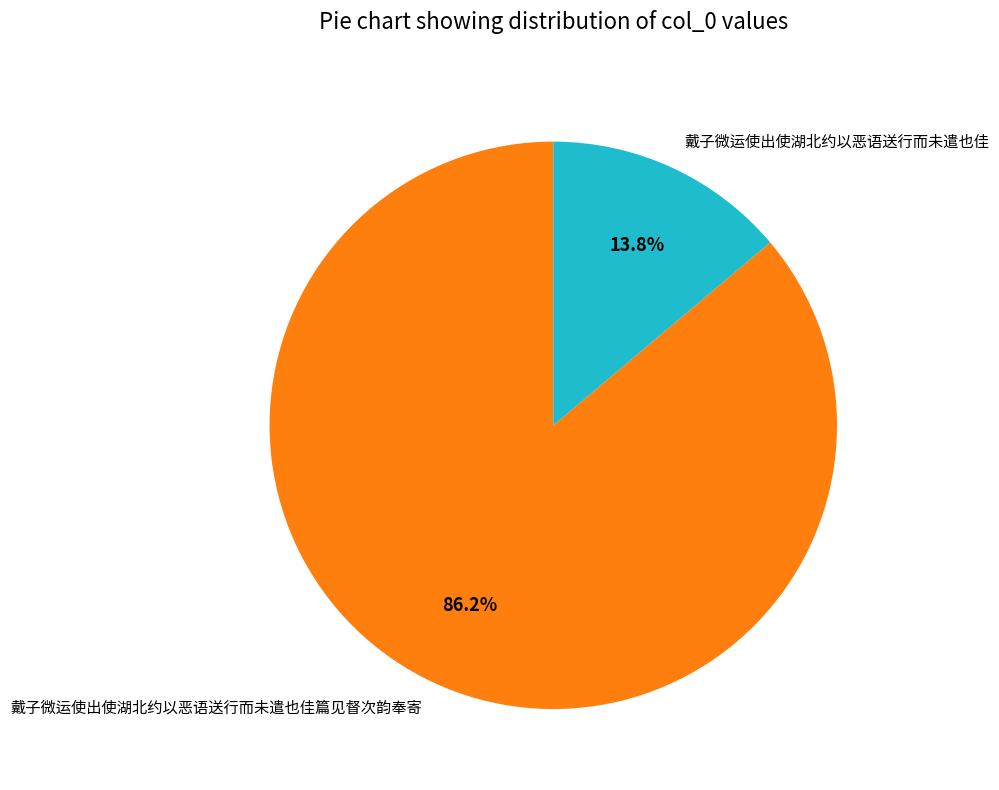

How many segments does this pie chart have?

2